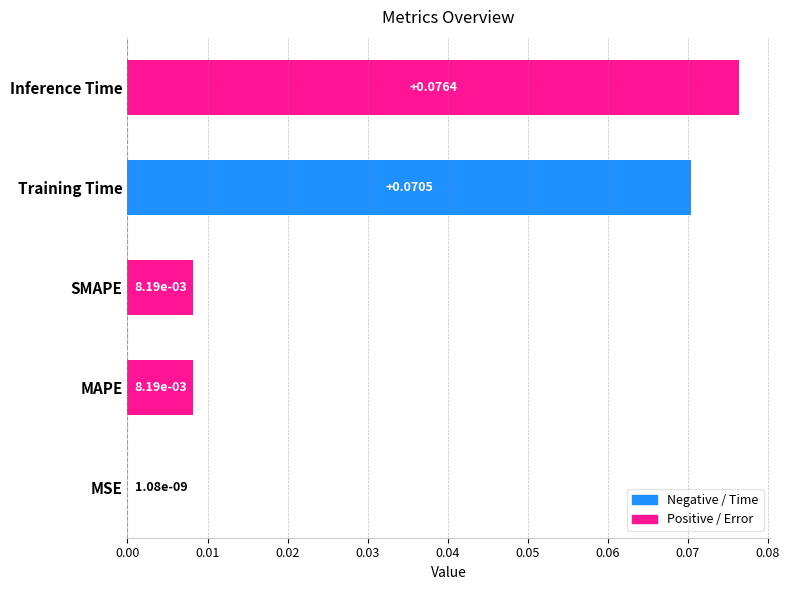

What is the change in value from SMAPE to Inference Time?

+0.1